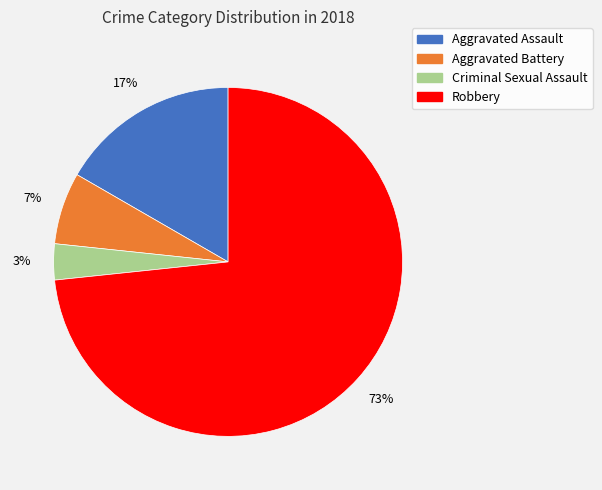

Is there a majority slice in this chart?

Yes